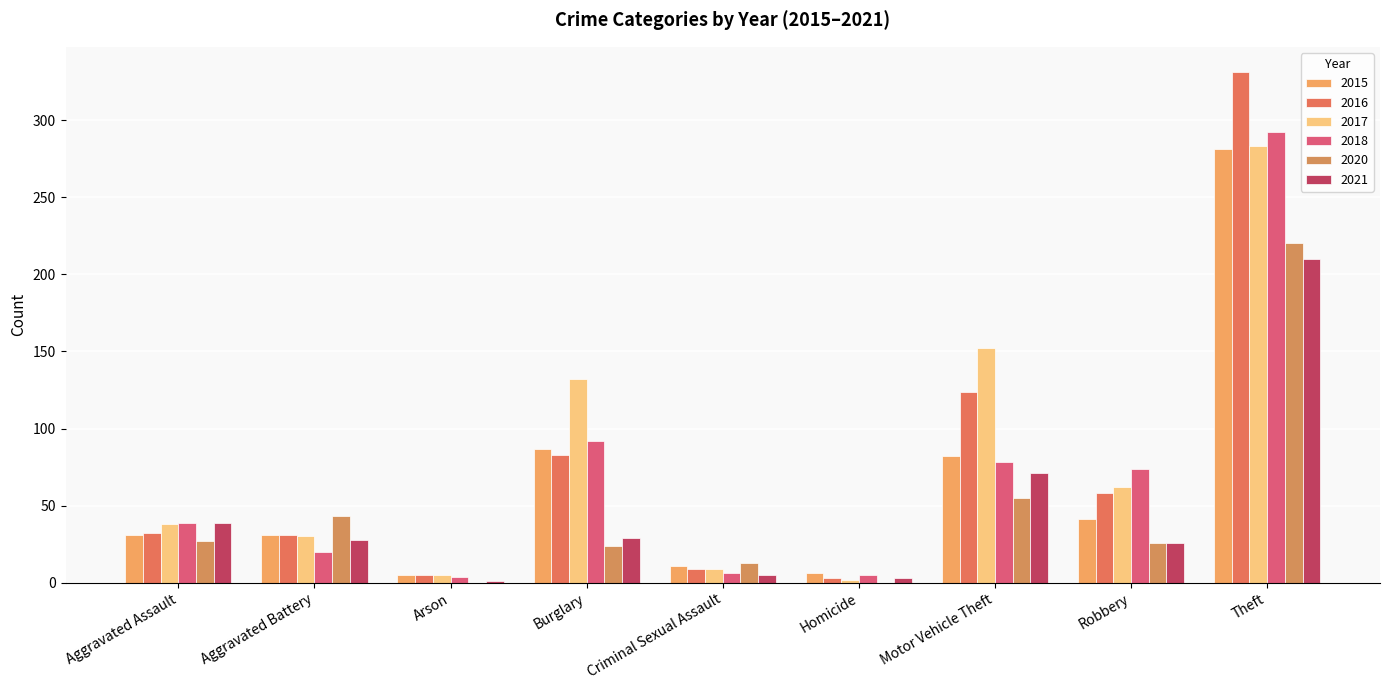

Is it true that 2017 equals 5 at Arson?

True